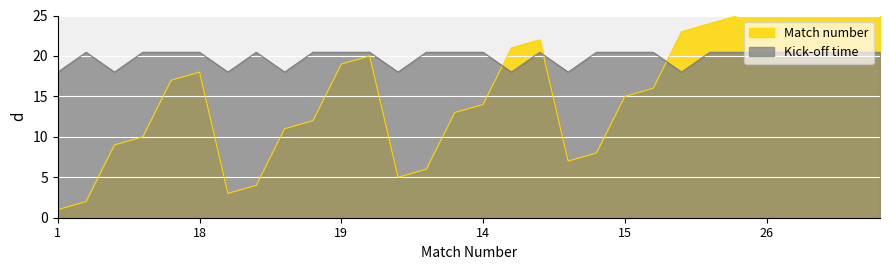

What are all the series names shown in the legend?

Kick-off time, Match number